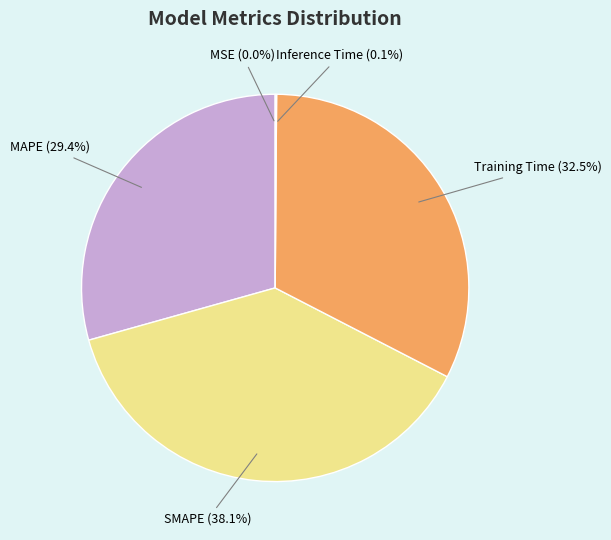

Is there any slice that represents more than half of the pie?

No